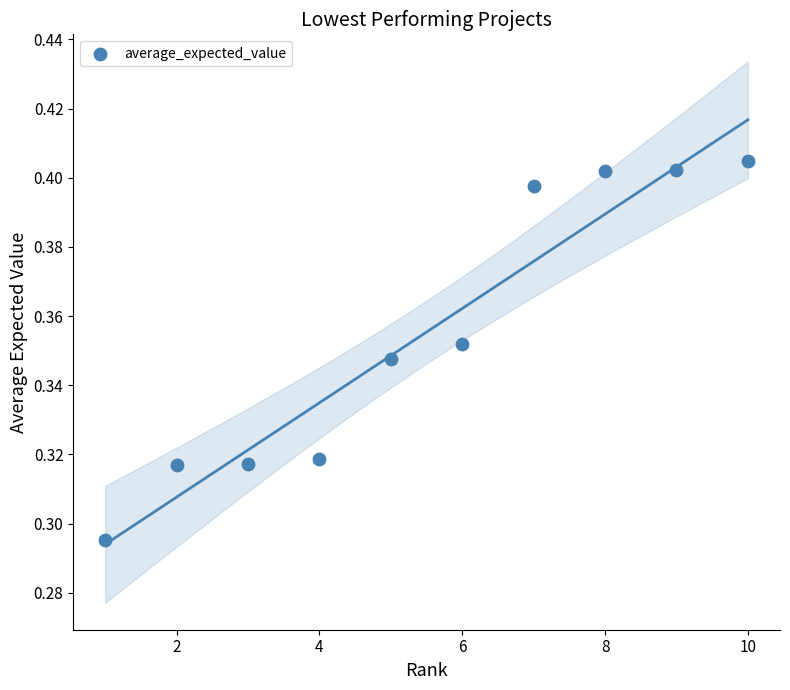

What is the range of X values (max minus min)?

9.0